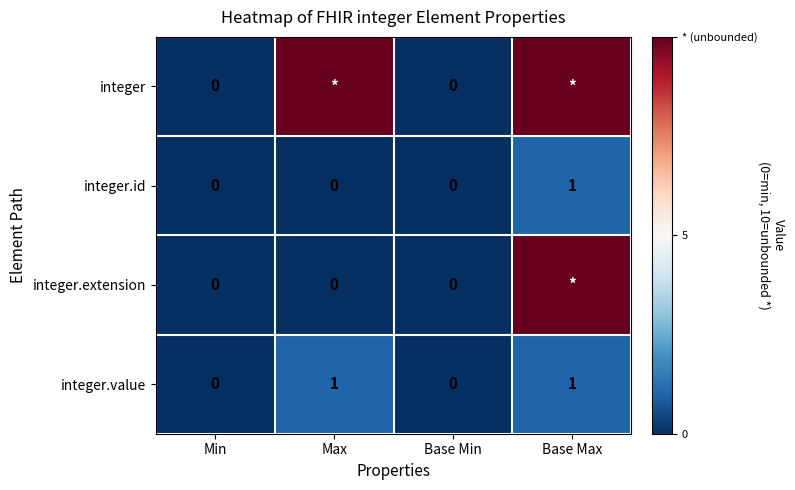

The integer.value series shows 1 at Base Min. True or false?

False